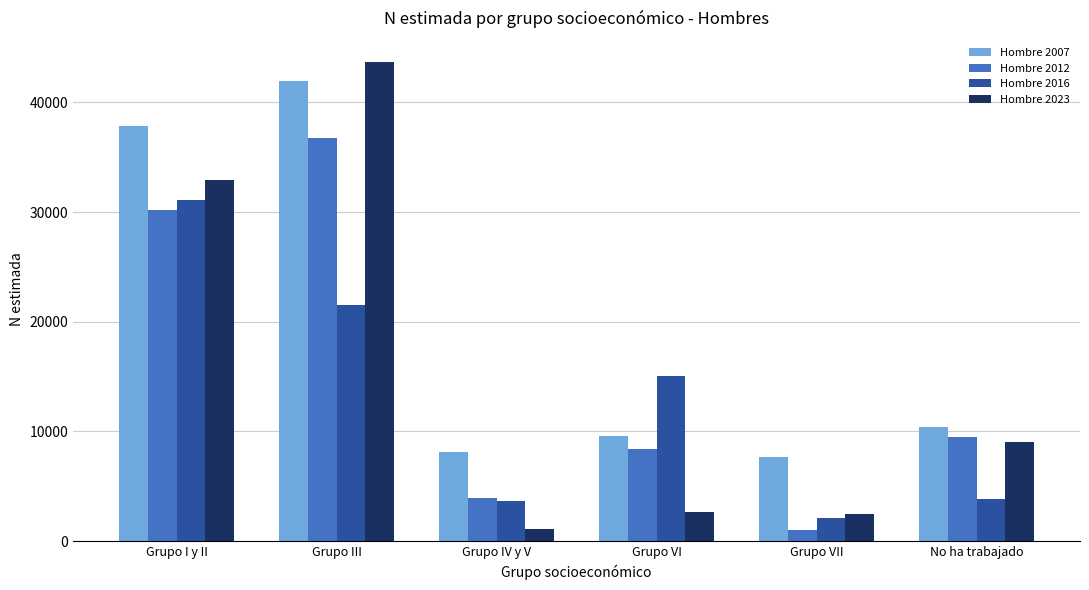

What is the total value across all series at Grupo III?

143919